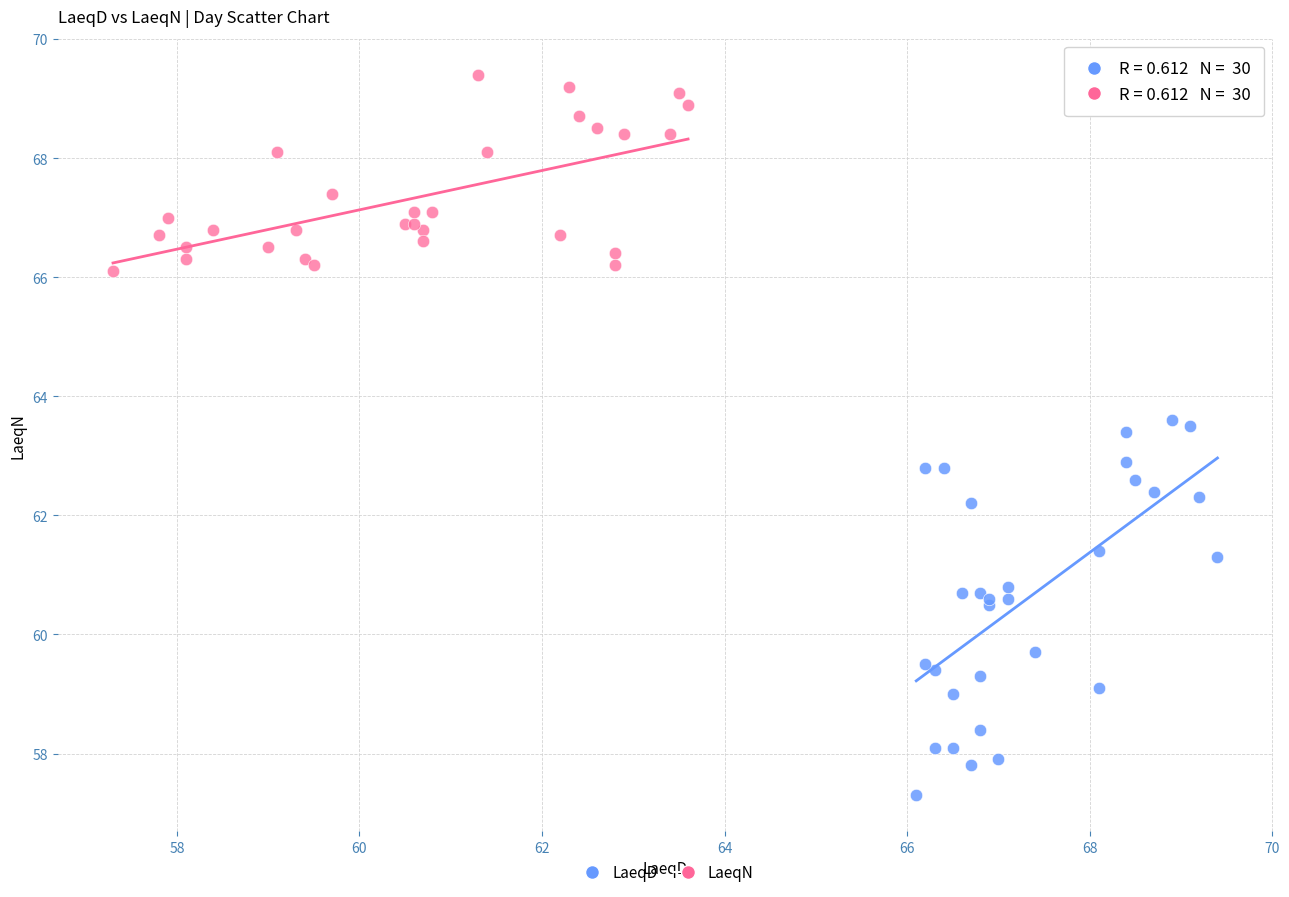

What are all the series names shown in the legend?

LaeqD, LaeqN